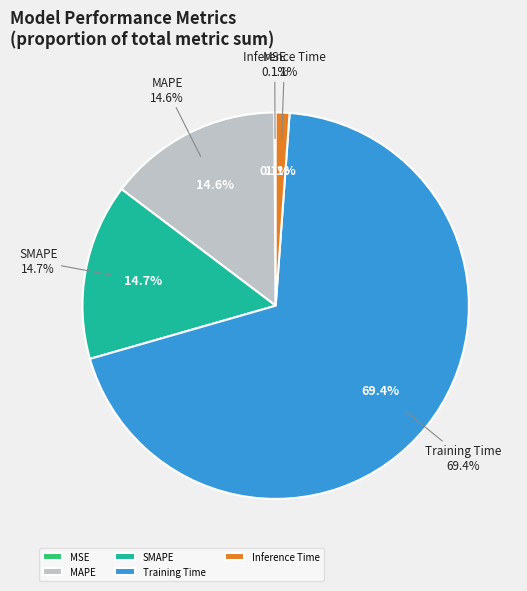

Does any single category account for the majority?

Yes